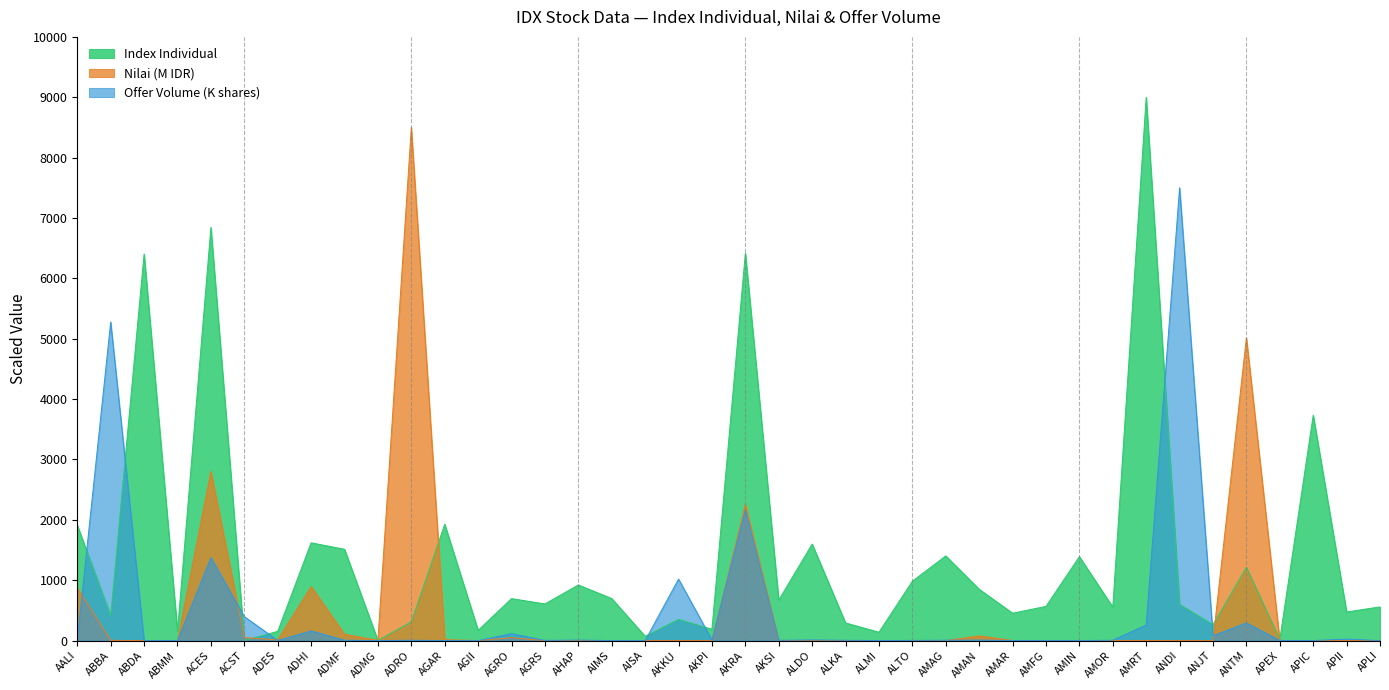

Where is the first local maximum for Offer Volume (K)?

ABBA